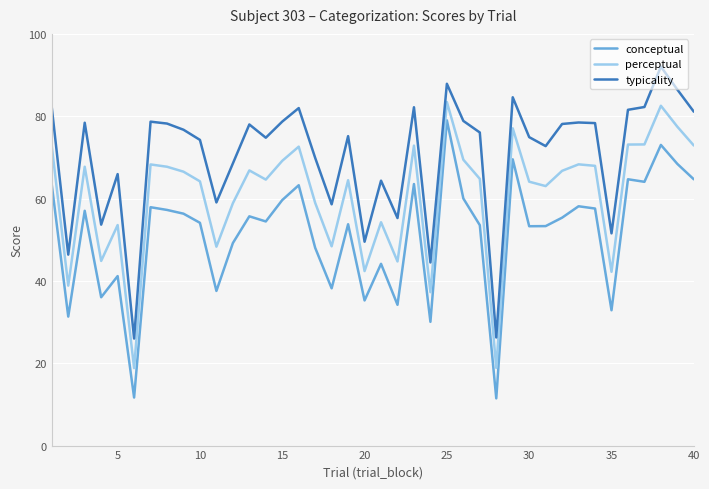

What is the minimum value for typicality?

26.0